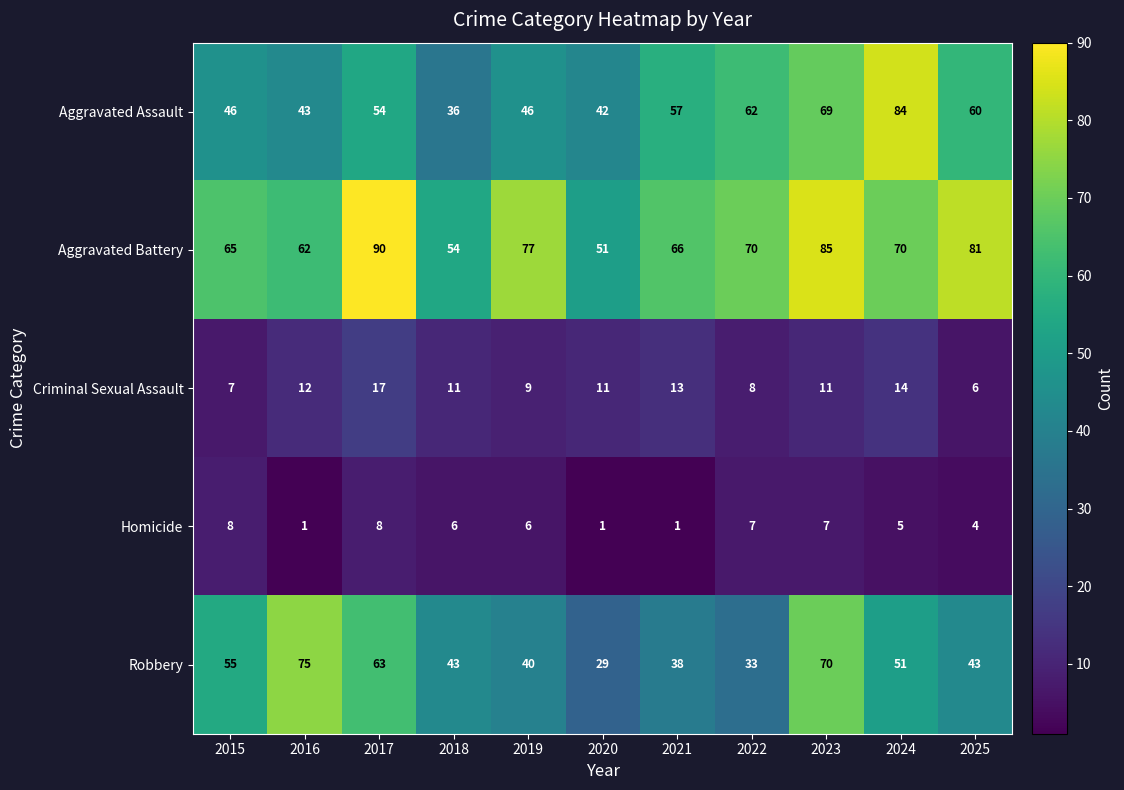

The value of Aggravated Battery at 2025 is 25. True or false?

False